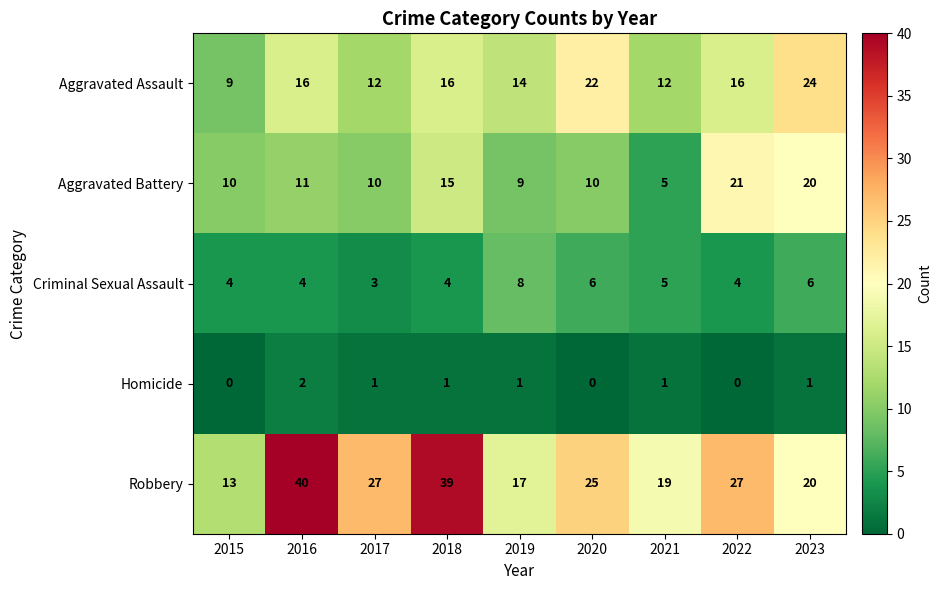

What is the spread (max minus min) of values at 2023?

23